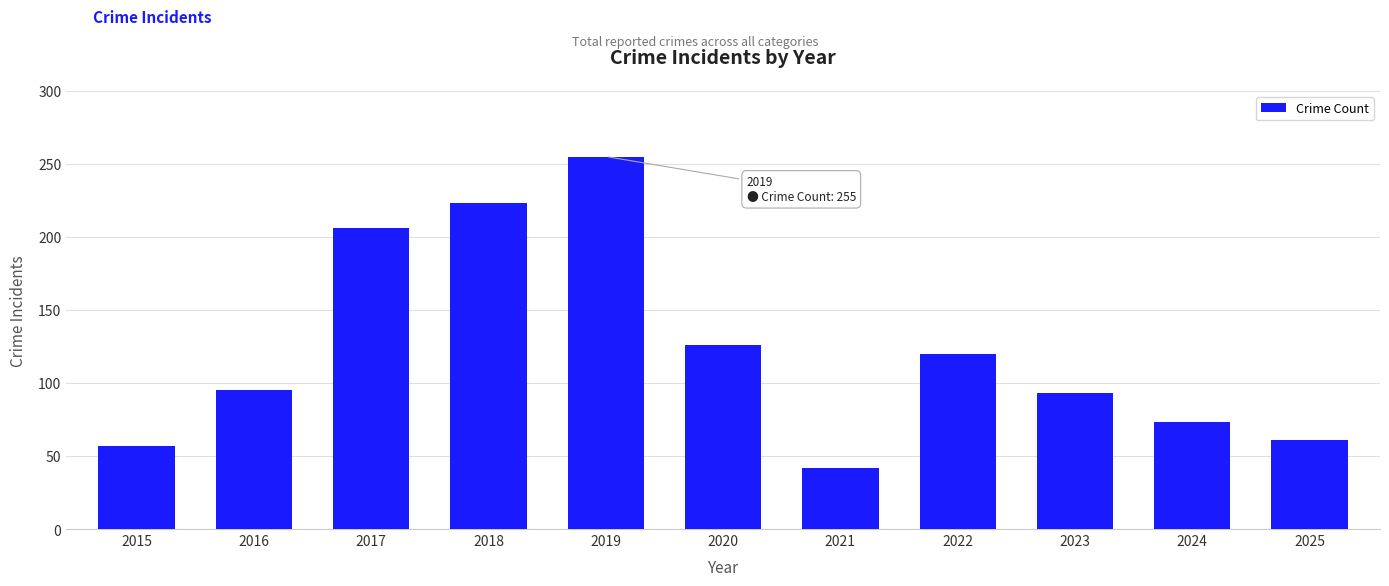

What is the difference between the values at 2017 and 2025?

145